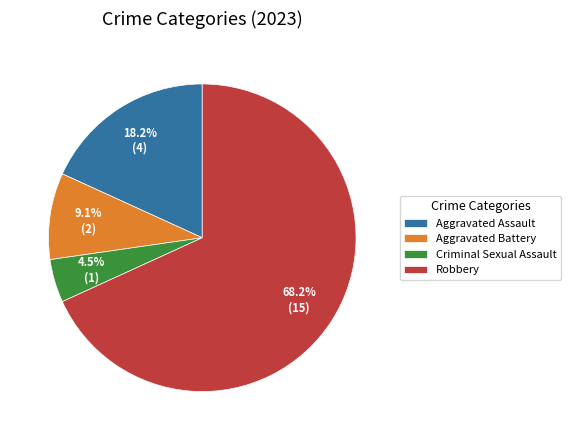

What is the majority slice?

Robbery